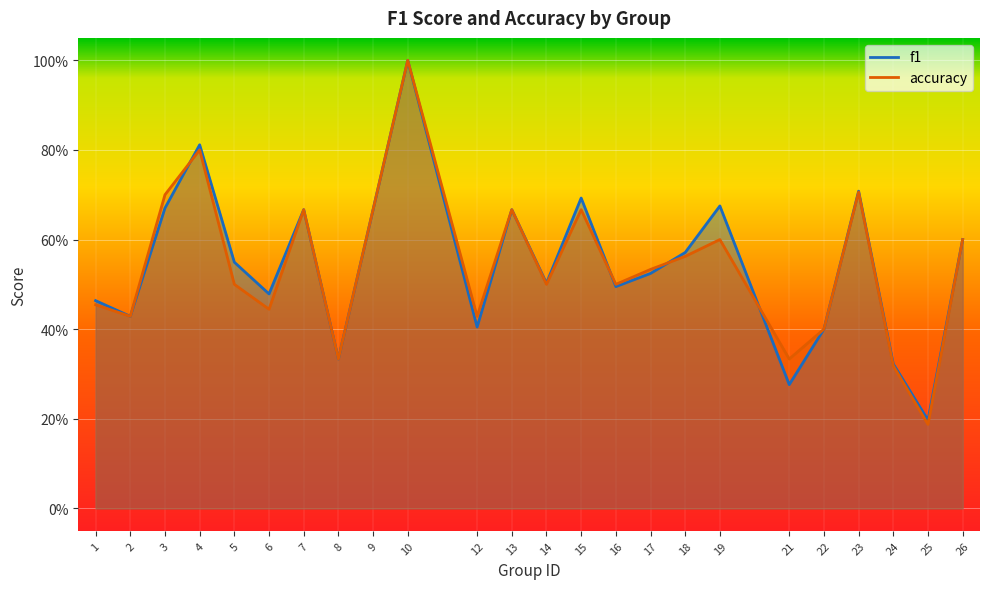

What is the value of the f1 point at the 23rd from the left?

0.2